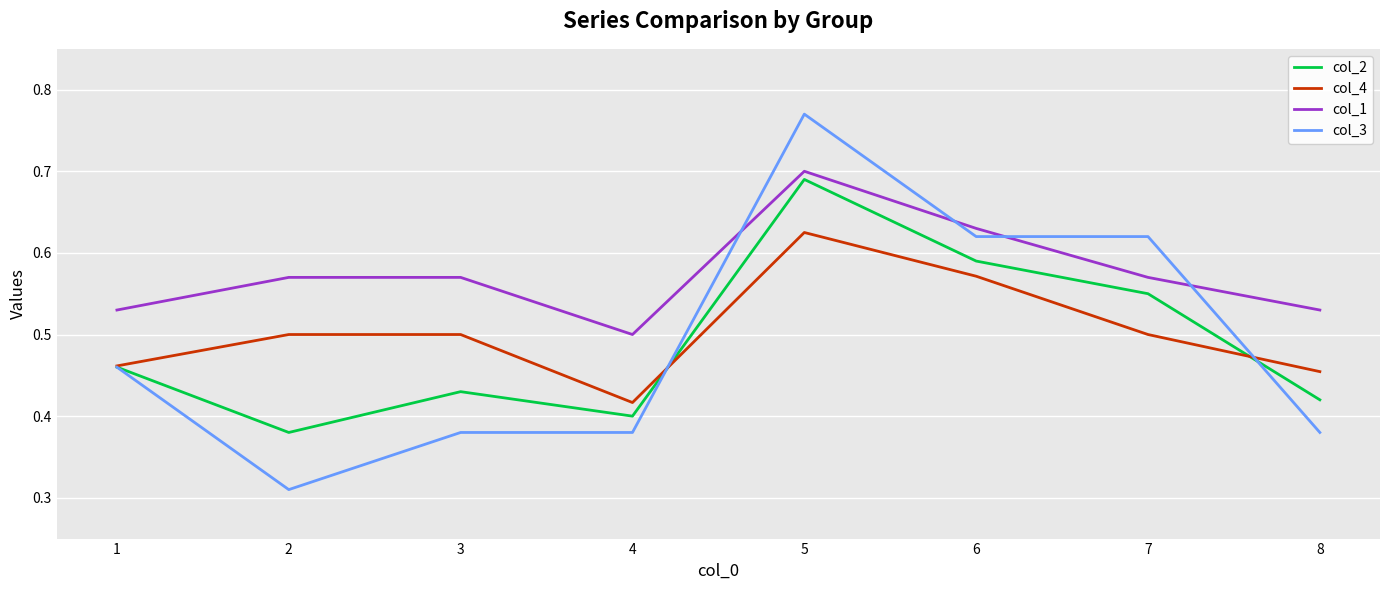

Which category has the lowest value across all series?

2